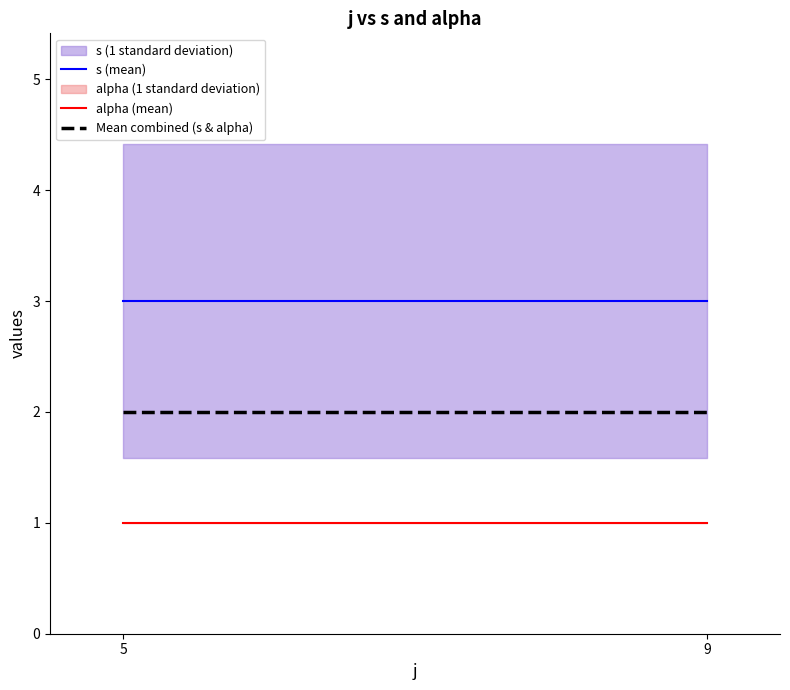

Does the chart display data point markers on the line(s)?

No